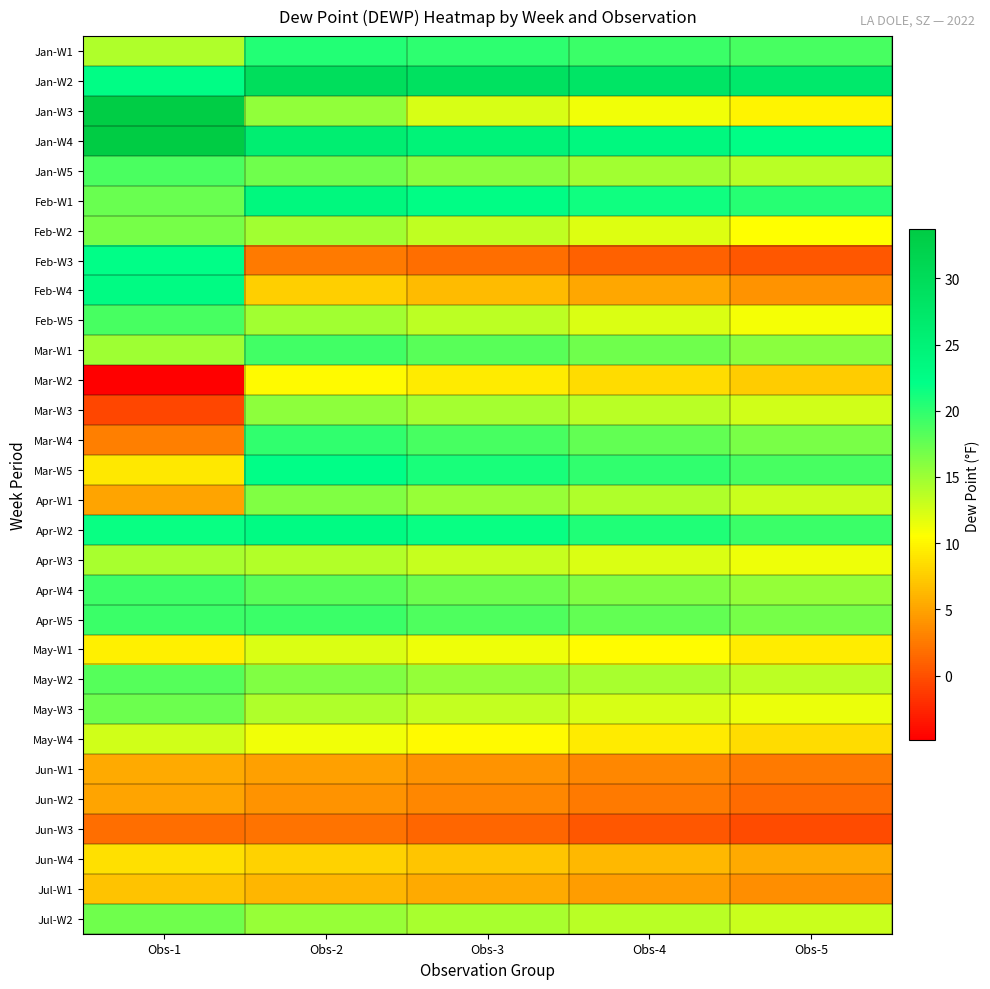

Reading left to right, list all the values displayed in this chart.

Jan-W1: Obs-1=14.1	Obs-2=20.5	Obs-3=20.1	Obs-4=19.5	Obs-5=18.9
Jan-W2: Obs-1=22.5	Obs-2=29.4	Obs-3=28.8	Obs-4=27.9	Obs-5=27.0
Jan-W3: Obs-1=33.3	Obs-2=15.5	Obs-3=12.3	Obs-4=11.1	Obs-5=10.0
Jan-W4: Obs-1=33.7	Obs-2=25.9	Obs-3=24.7	Obs-4=23.5	Obs-5=22.3
Jan-W5: Obs-1=18.7	Obs-2=17.0	Obs-3=15.9	Obs-4=14.8	Obs-5=13.7
Feb-W1: Obs-1=17.3	Obs-2=23.6	Obs-3=22.5	Obs-4=21.4	Obs-5=20.3
Feb-W2: Obs-1=16.7	Obs-2=14.8	Obs-3=13.4	Obs-4=12.0	Obs-5=10.6
Feb-W3: Obs-1=22.2	Obs-2=2.5	Obs-3=1.8	Obs-4=1.1	Obs-5=0.4
Feb-W4: Obs-1=22.9	Obs-2=7.7	Obs-3=6.5	Obs-4=5.3	Obs-5=4.1
Feb-W5: Obs-1=18.9	Obs-2=14.8	Obs-3=13.5	Obs-4=12.2	Obs-5=11.0
Mar-W1: Obs-1=15.0	Obs-2=19.2	Obs-3=18.1	Obs-4=17.0	Obs-5=15.9
Mar-W2: Obs-1=-4.9	Obs-2=10.3	Obs-3=9.4	Obs-4=8.5	Obs-5=7.6
Mar-W3: Obs-1=-0.6	Obs-2=15.7	Obs-3=14.7	Obs-4=13.7	Obs-5=12.7
Mar-W4: Obs-1=2.8	Obs-2=19.9	Obs-3=18.8	Obs-4=17.7	Obs-5=16.6
Mar-W5: Obs-1=9.2	Obs-2=22.1	Obs-3=21.0	Obs-4=19.9	Obs-5=18.8
Apr-W1: Obs-1=5.2	Obs-2=16.3	Obs-3=15.2	Obs-4=14.1	Obs-5=13.0
Apr-W2: Obs-1=21.7	Obs-2=22.9	Obs-3=21.7	Obs-4=20.6	Obs-5=19.5
Apr-W3: Obs-1=14.4	Obs-2=14.0	Obs-3=13.1	Obs-4=12.2	Obs-5=11.3
Apr-W4: Obs-1=19.3	Obs-2=18.1	Obs-3=17.2	Obs-4=16.3	Obs-5=15.4
Apr-W5: Obs-1=19.5	Obs-2=19.4	Obs-3=18.5	Obs-4=17.6	Obs-5=16.7
May-W1: Obs-1=9.7	Obs-2=12.2	Obs-3=11.3	Obs-4=10.4	Obs-5=9.5
May-W2: Obs-1=18.2	Obs-2=16.3	Obs-3=15.4	Obs-4=14.5	Obs-5=13.6
May-W3: Obs-1=17.2	Obs-2=14.2	Obs-3=13.3	Obs-4=12.4	Obs-5=11.5
May-W4: Obs-1=12.6	Obs-2=11.2	Obs-3=10.3	Obs-4=9.4	Obs-5=8.5
Jun-W1: Obs-1=5.5	Obs-2=4.9	Obs-3=4.1	Obs-4=3.3	Obs-5=2.5
Jun-W2: Obs-1=5.2	Obs-2=4.1	Obs-3=3.3	Obs-4=2.5	Obs-5=1.7
Jun-W3: Obs-1=1.8	Obs-2=2.1	Obs-3=1.3	Obs-4=0.5	Obs-5=-0.3
Jun-W4: Obs-1=8.8	Obs-2=7.9	Obs-3=7.1	Obs-4=6.3	Obs-5=5.5
Jul-W1: Obs-1=7.0	Obs-2=6.2	Obs-3=5.4	Obs-4=4.6	Obs-5=3.8
Jul-W2: Obs-1=17.1	Obs-2=15.3	Obs-3=14.5	Obs-4=13.7	Obs-5=12.9